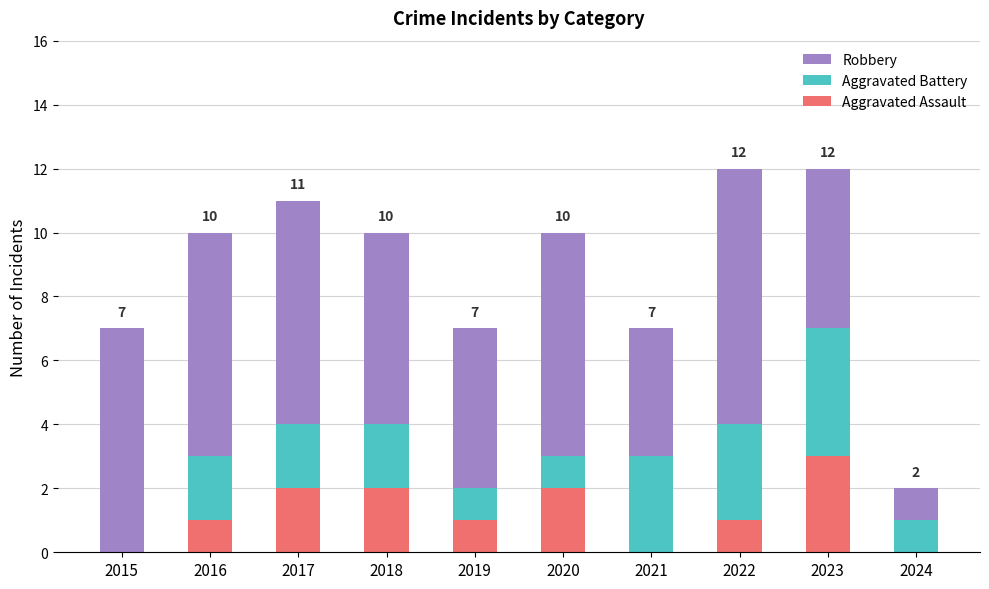

Reading right to left, transcribe the values for Aggravated Assault.

2024=0	2023=3	2022=1	2021=0	2020=2	2019=1	2018=2	2017=2	2016=1	2015=0